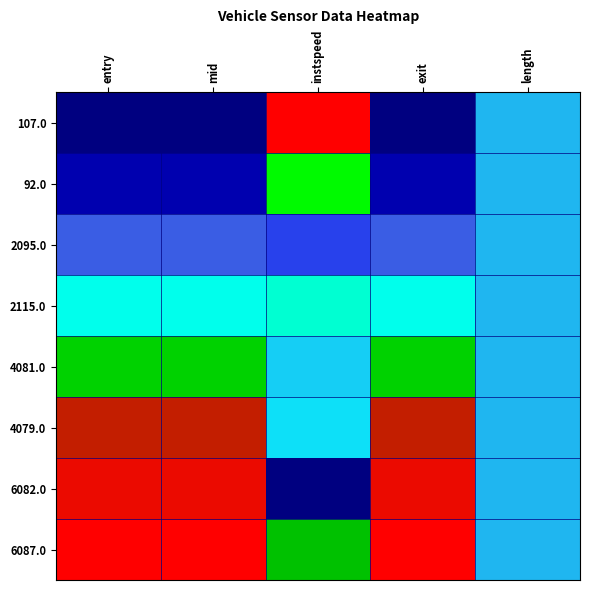

Reading right to left, extract all data points from this chart.

107.0: length=0.5	exit=0.0	instspeed=1.0	mid=0.0	entry=0.0
92.0: length=0.5	exit=0.1	instspeed=0.7	mid=0.1	entry=0.1
2095.0: length=0.5	exit=0.4	instspeed=0.4	mid=0.4	entry=0.4
2115.0: length=0.5	exit=0.6	instspeed=0.6	mid=0.6	entry=0.6
4081.0: length=0.5	exit=0.8	instspeed=0.5	mid=0.8	entry=0.8
4079.0: length=0.5	exit=1.0	instspeed=0.5	mid=1.0	entry=1.0
6082.0: length=0.5	exit=1.0	instspeed=0.0	mid=1.0	entry=1.0
6087.0: length=0.5	exit=1.0	instspeed=0.8	mid=1.0	entry=1.0